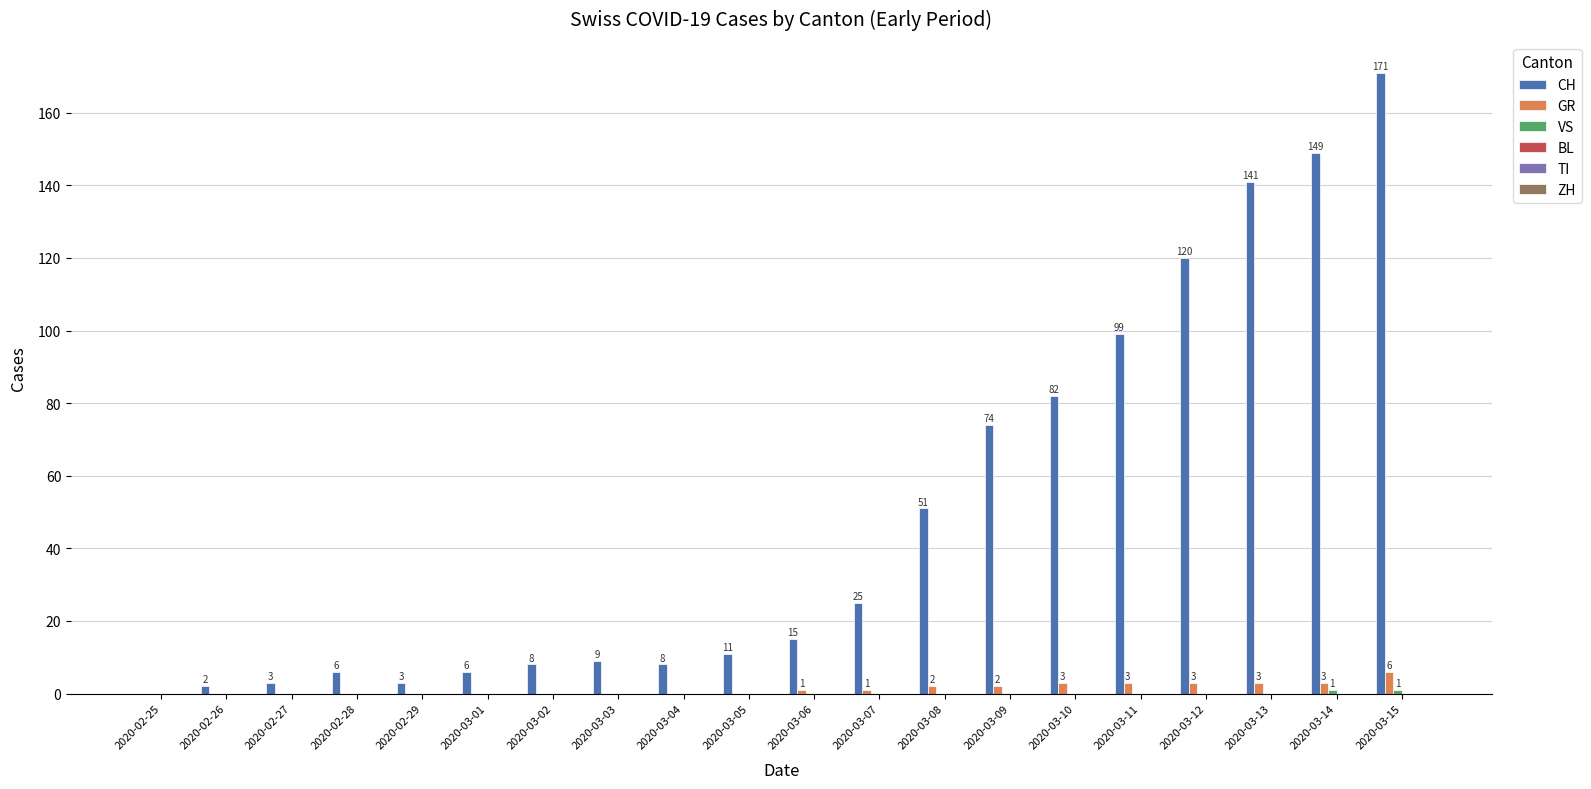

Which series changed the most between 2020-02-27 and 2020-03-08?

CH